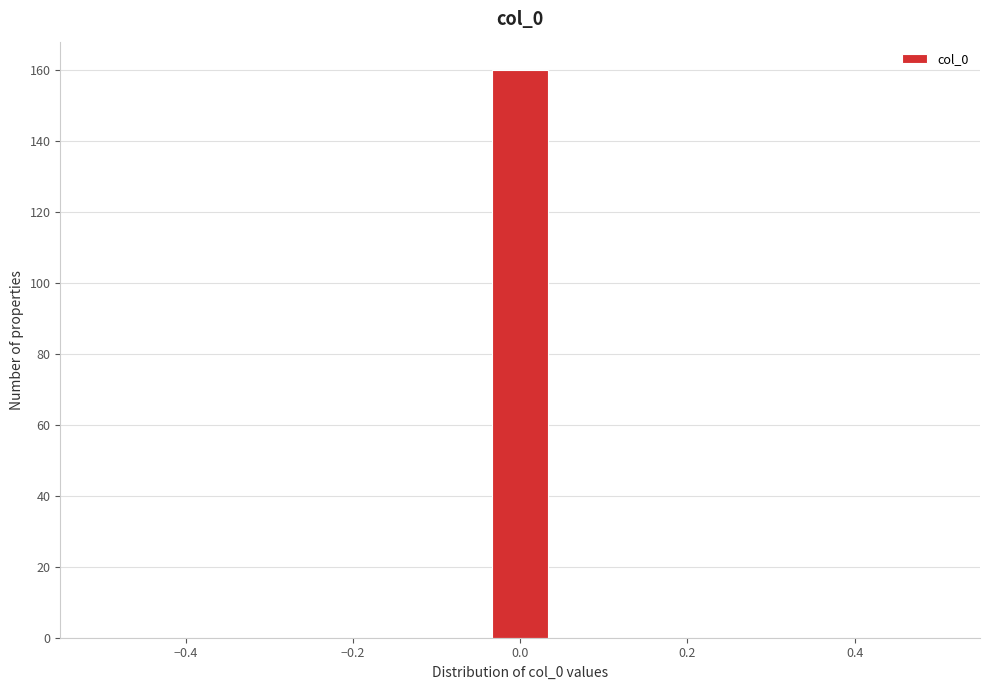

Read against the x-axis, roughly where is the centre of the tallest bar?

0.00